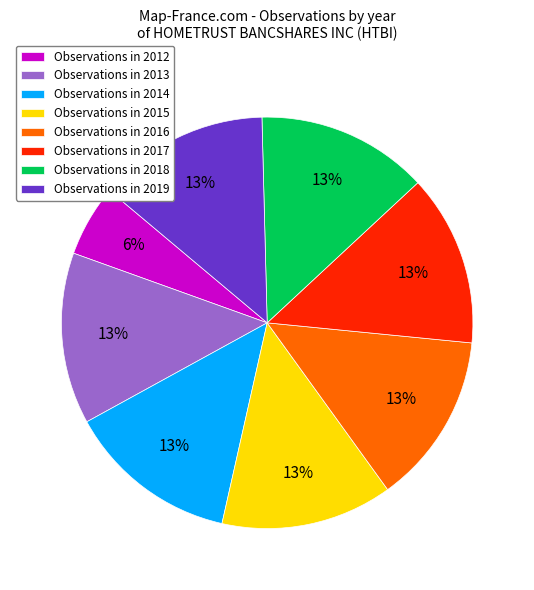

The Observations in 2012 slice represents 1% of the pie. True or false?

False